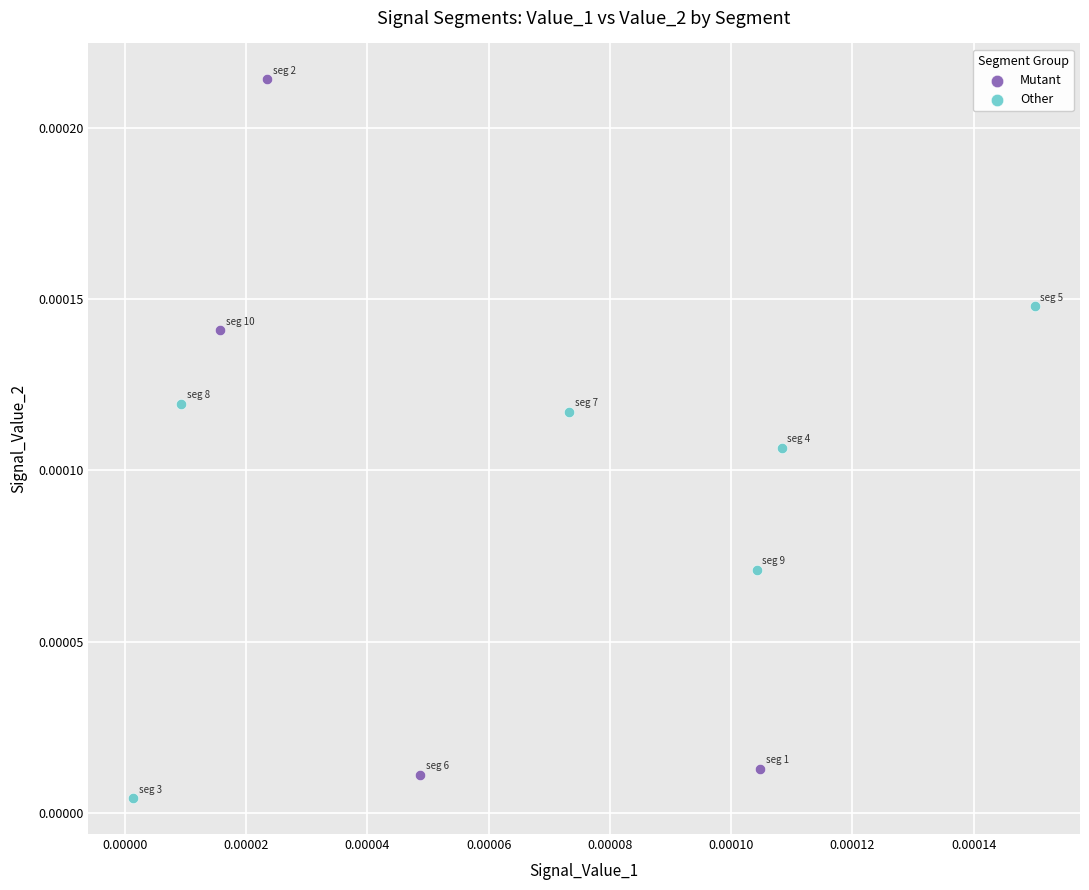

Which series reaches the maximum Y coordinate?

Mutant